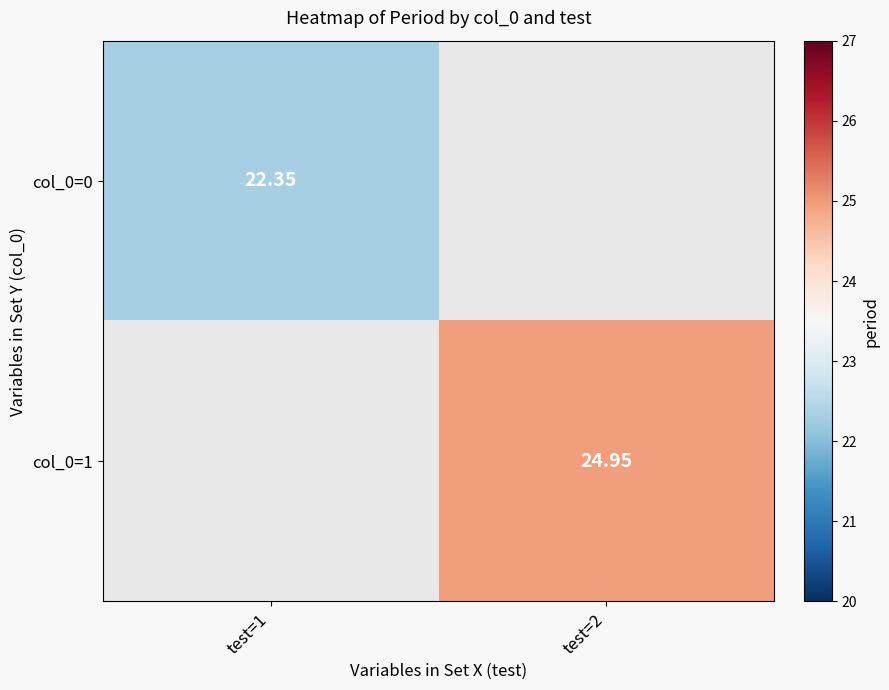

Where does the col_0=1 series first go above 24?

test=2